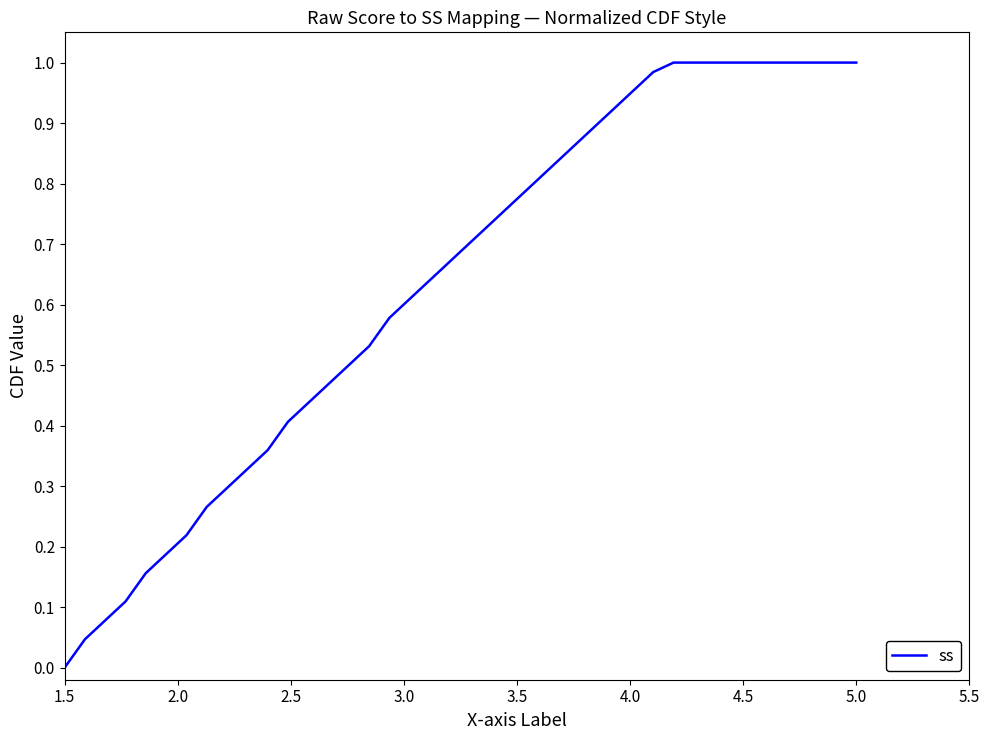

What is the average value?

0.6